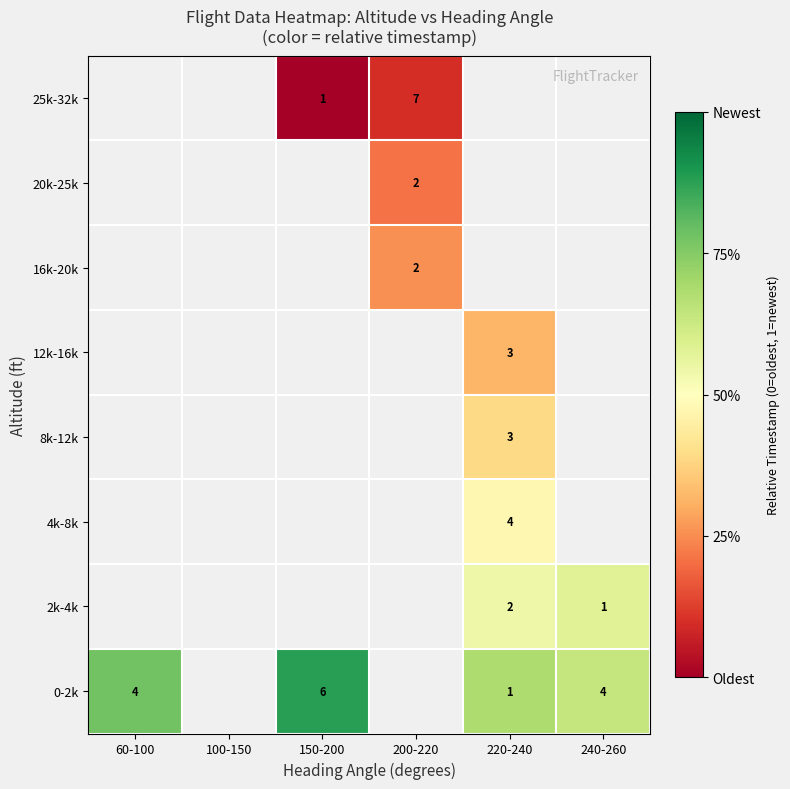

How many values in 4k-8k are above zero?

1